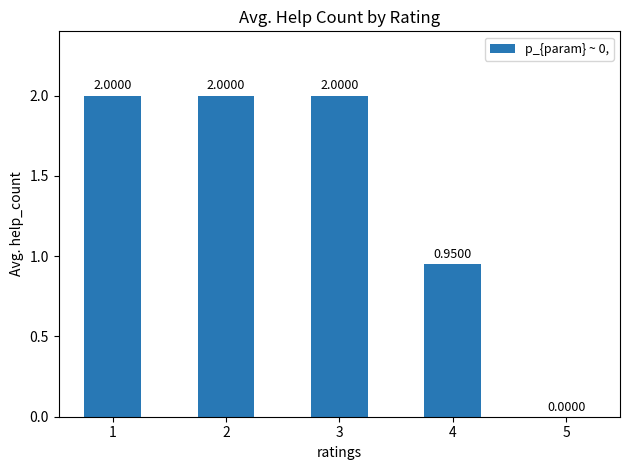

What is the sum of the values at 5 and 1?

2.0